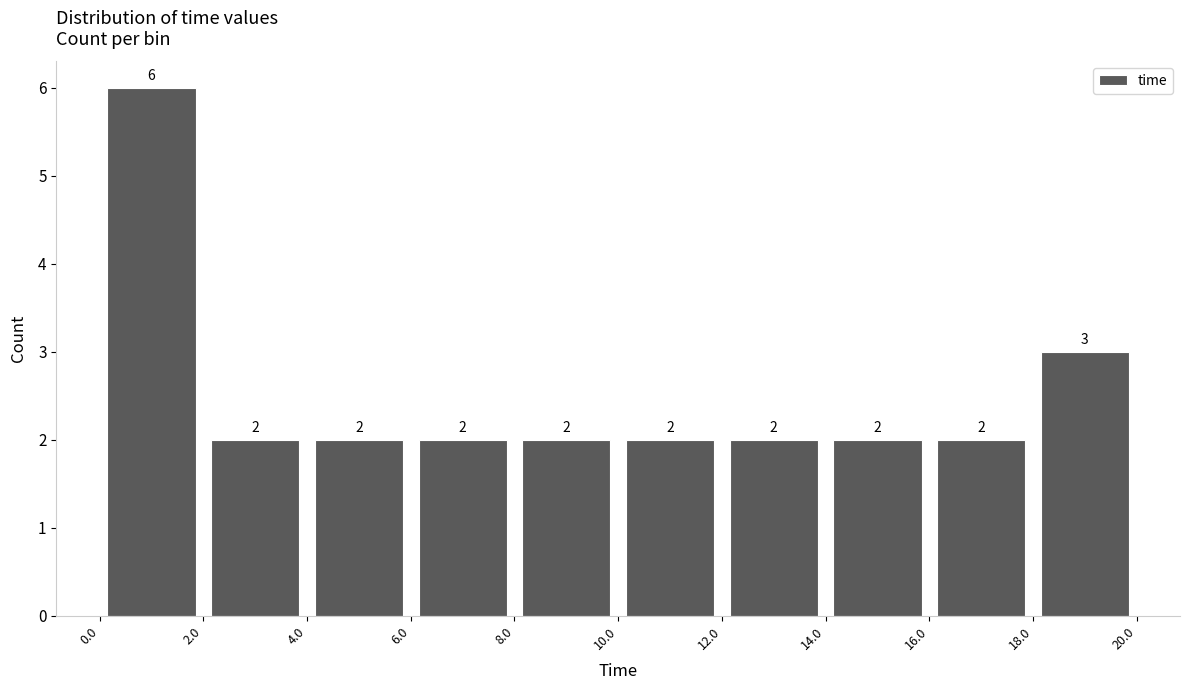

Which range on the x-axis has the tallest bar?

0.0 to 2.0